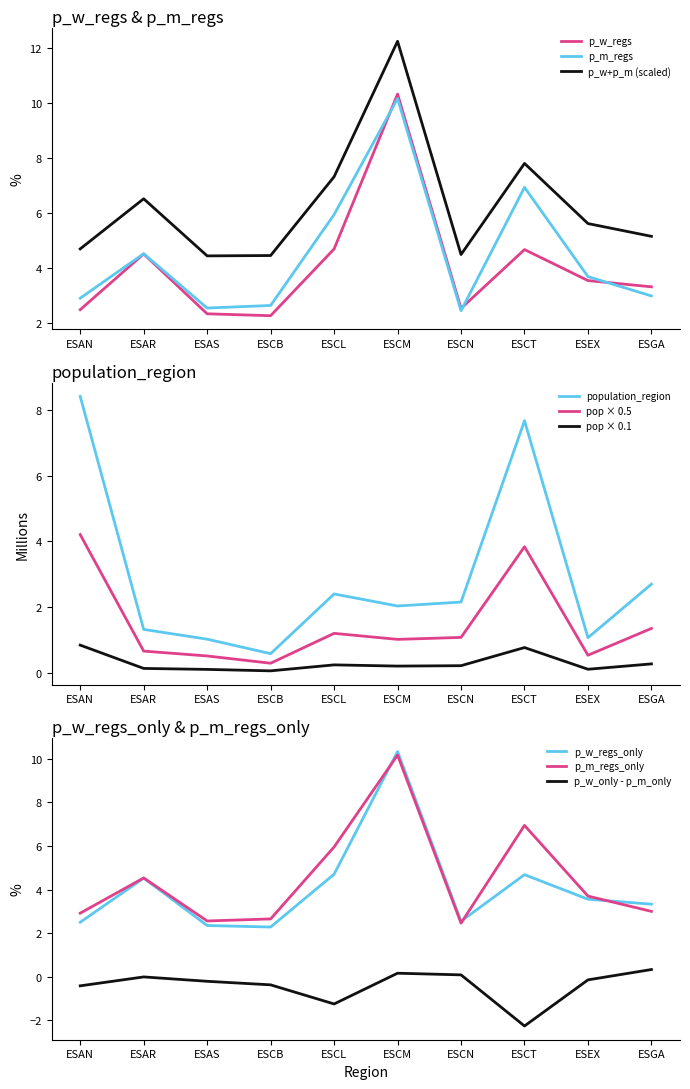

At which label does p_m_regs first exceed 3?

ESAR